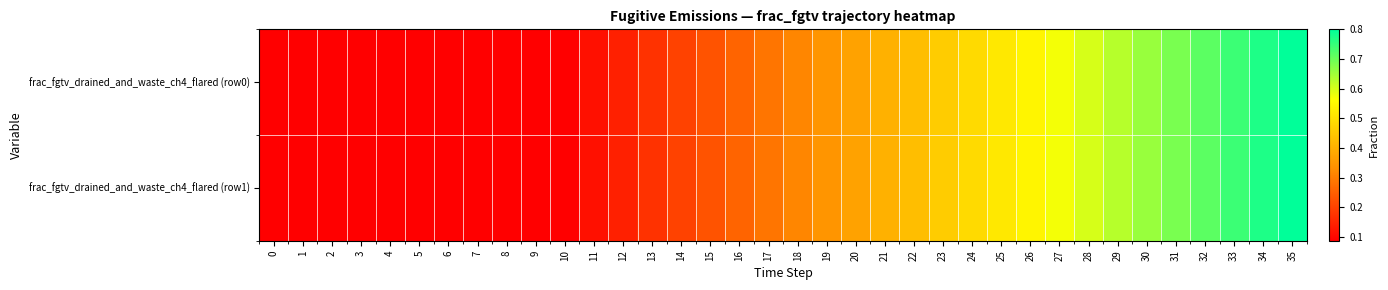

Which series has the largest range (max minus min)?

frac_fgtv_drained_and_waste_ch4_flared (row0)